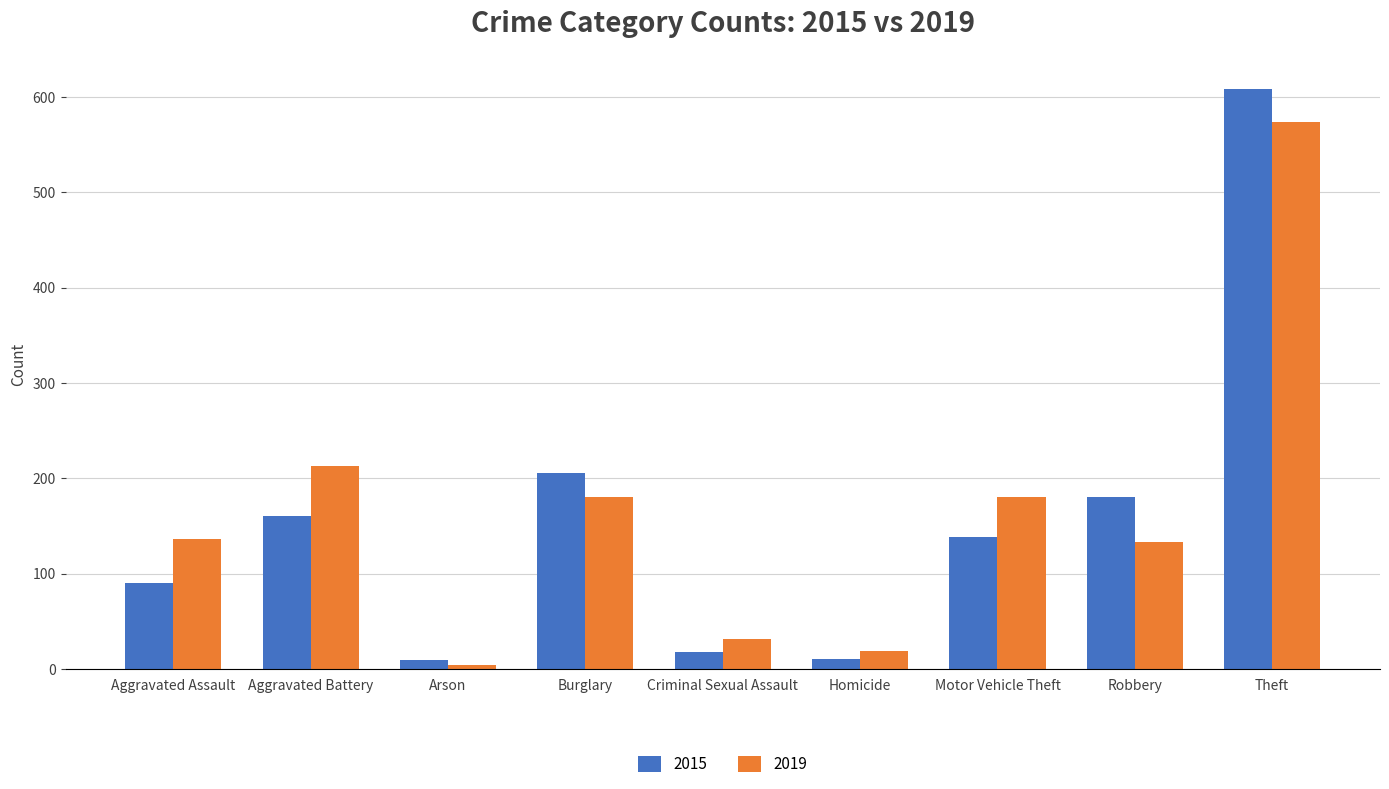

At which category is the sum across all series the highest?

Theft